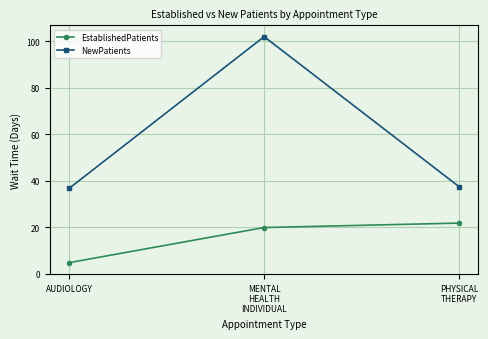

Where does the NewPatients series first go above 37?

MENTAL
HEALTH
INDIVIDUAL